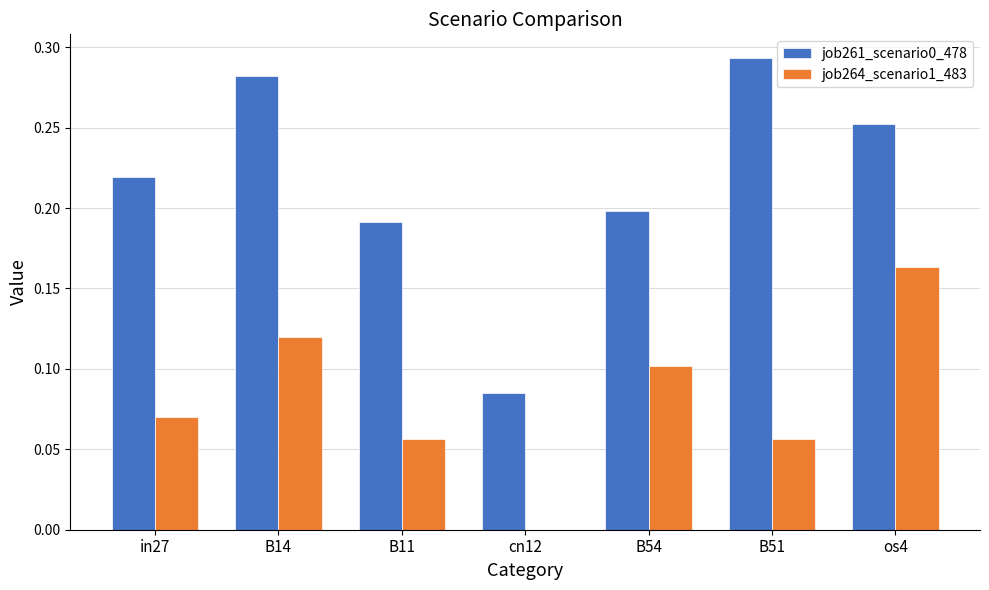

Between in27 and cn12, which series saw the biggest shift?

job261_scenario0_478